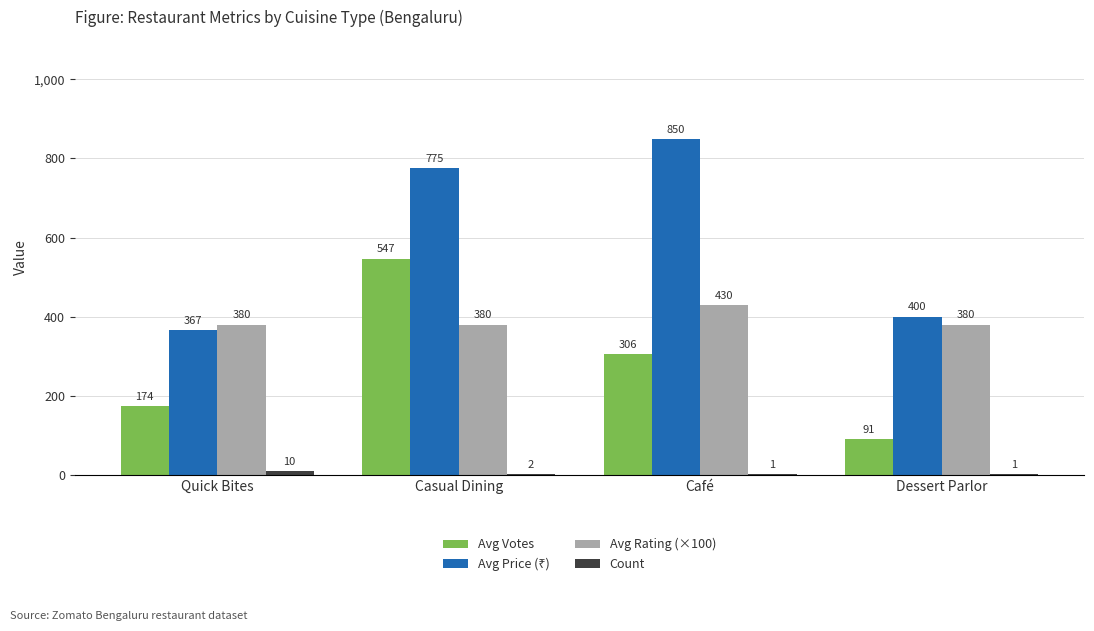

Which category has the highest value in the Avg Votes series?

Casual Dining